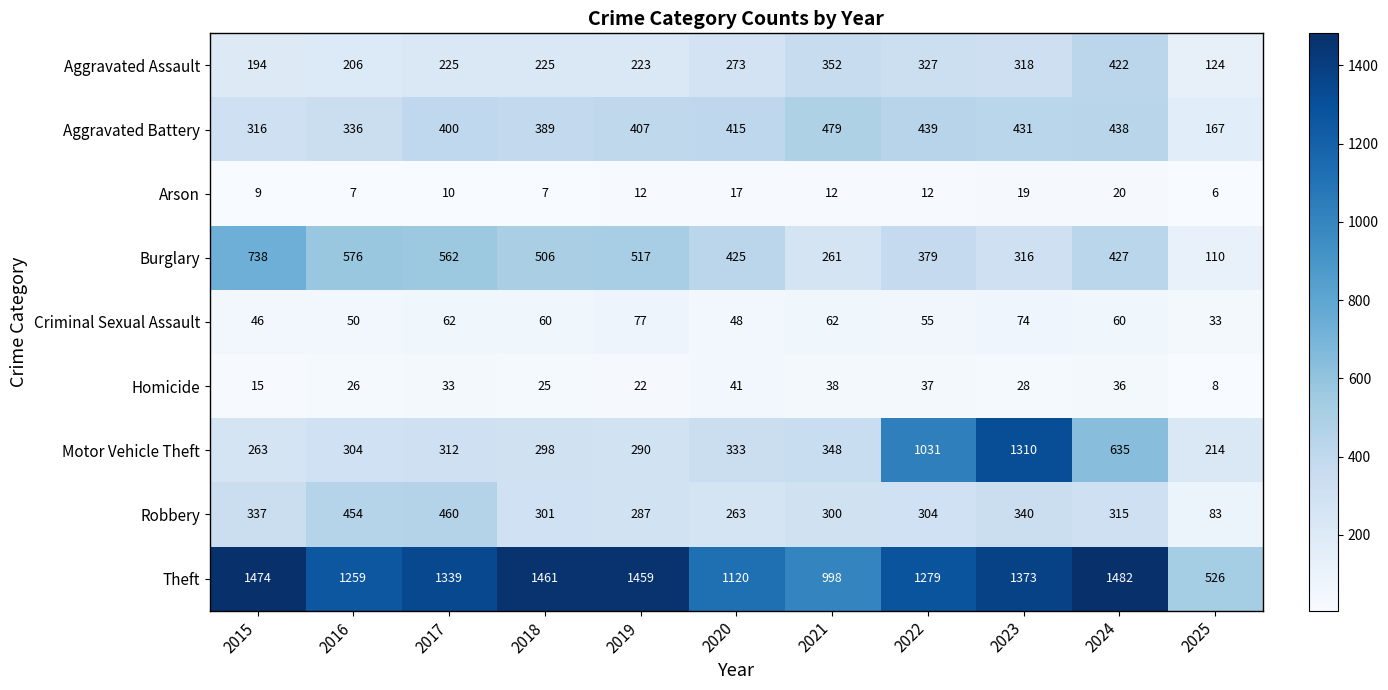

Rank the series at 2018 from highest to lowest value.

Theft, Burglary, Aggravated Battery, Robbery, Motor Vehicle Theft, Aggravated Assault, Criminal Sexual Assault, Homicide, Arson